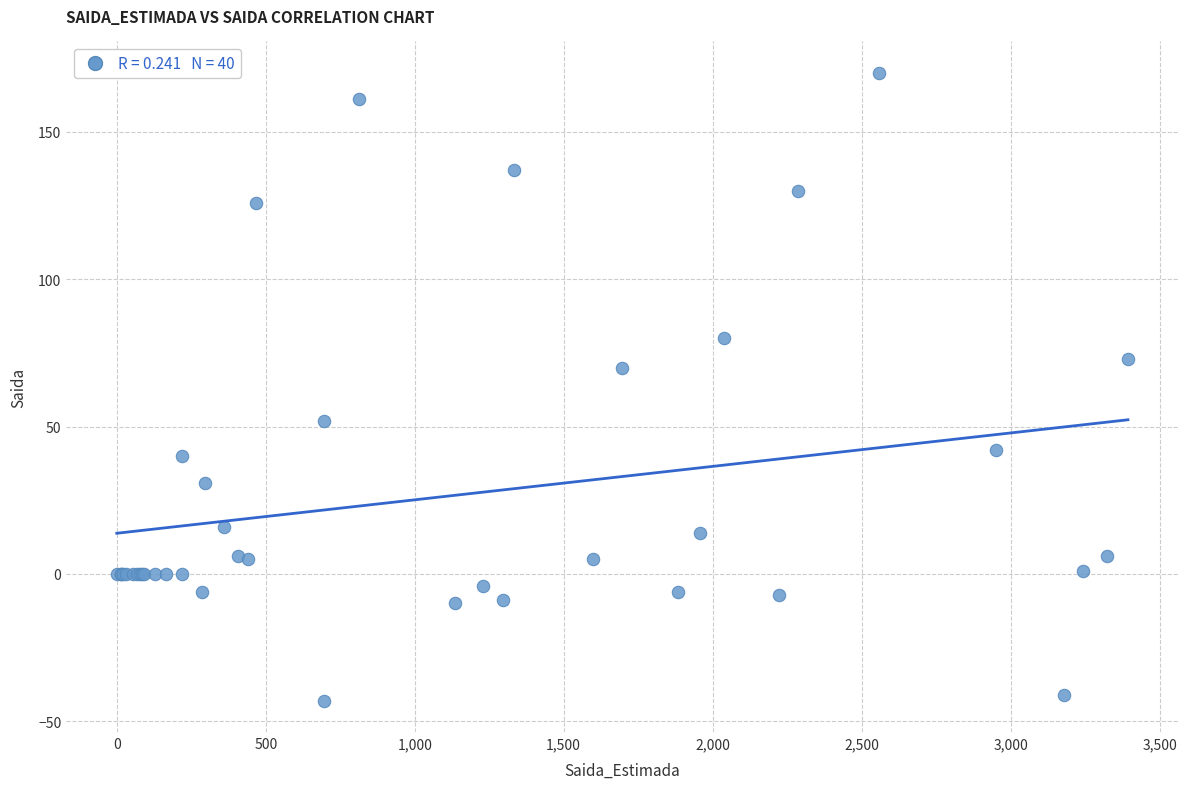

What Y value in the scatter plot is closest to 63?

70